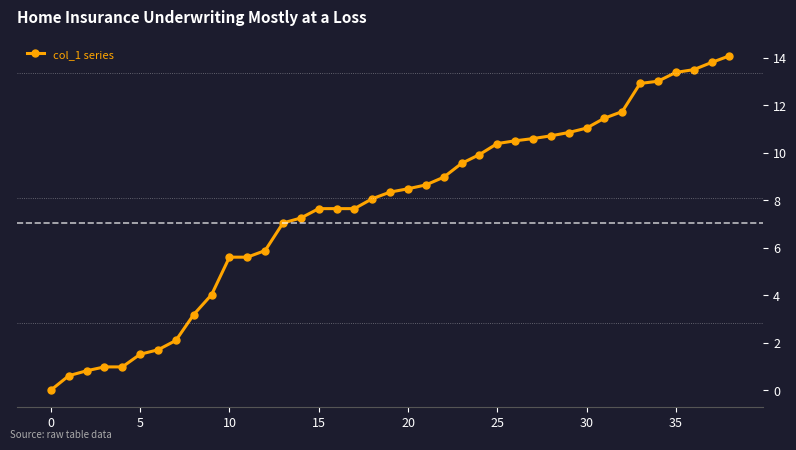

What is the value of the 16th point from the left?

7.6